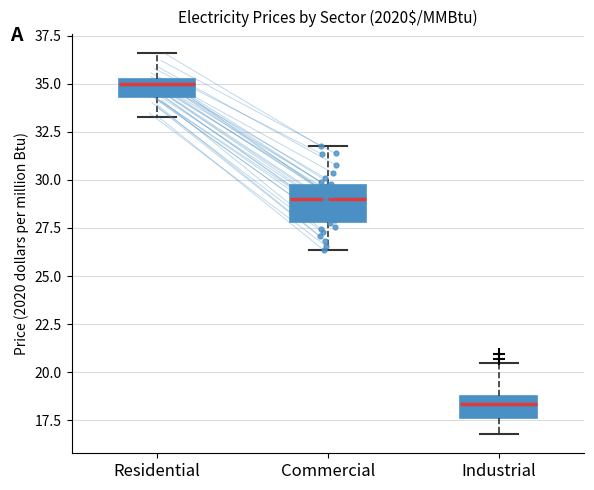

Reading left to right, transcribe this box plot: for each box, give where its median line is, the range the box spans, and where its two whiskers end, as read against the y-axis. The values are not printed on the chart, so give them approximately, as read against the axis.

Residential: median 35.0 (just below the box's upper edge), box 34.5 to 35.0, whiskers 33.5 to 36.5
Commercial: median 29.0, box 28.0 to 29.5, whiskers 26.5 to 32.0
Industrial: median 18.5, box 17.5 to 19.0, whiskers 17.0 to 20.5